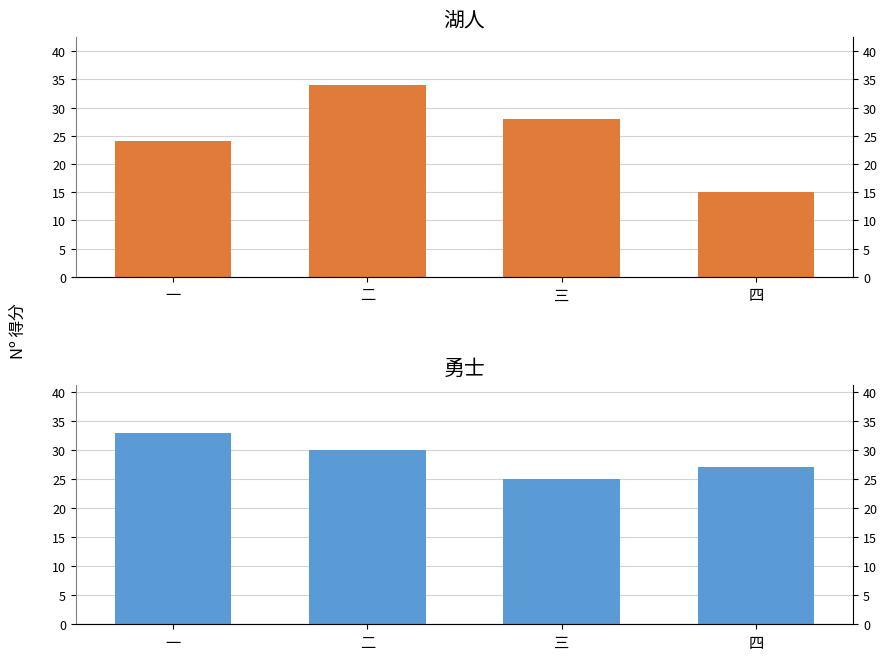

Between 二 and 三, which series saw the biggest shift?

湖人